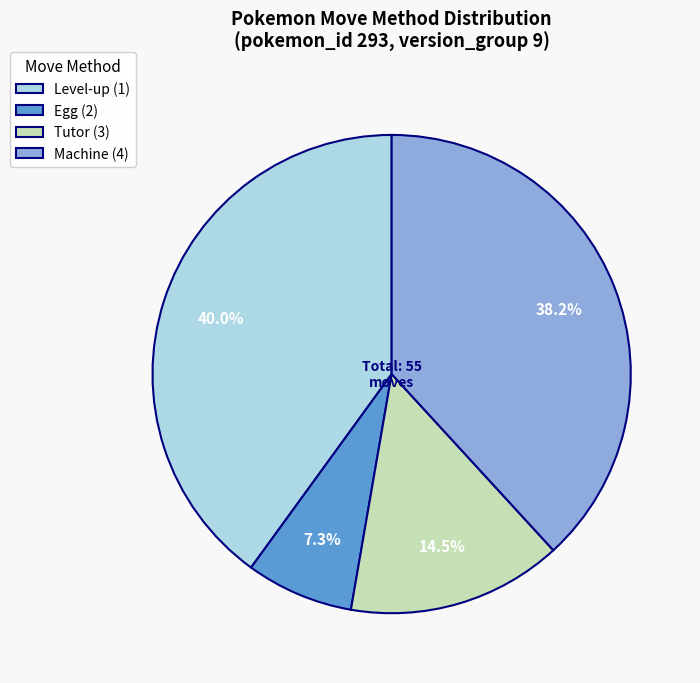

To the nearest percent, what is the difference between the largest and smallest slice percentages?

33%